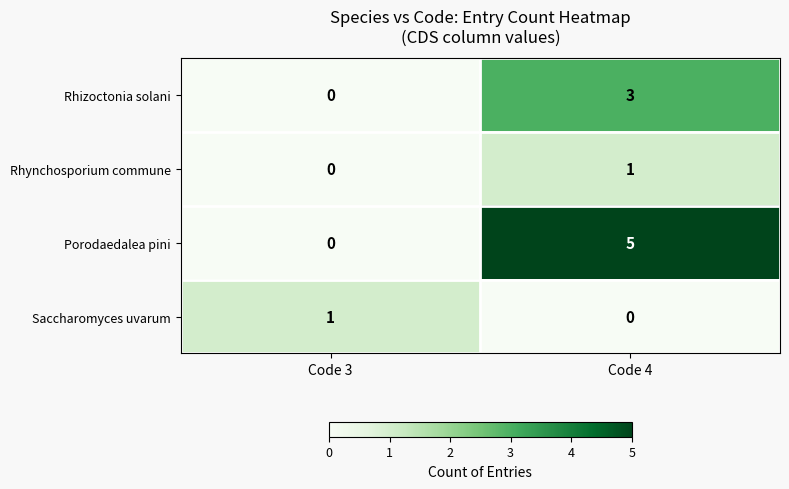

Is it true that Porodaedalea pini equals 0 at Code 3?

True